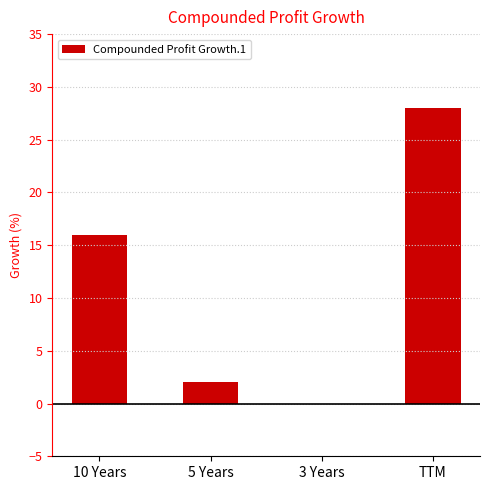

Is it true that the value at 10 Years is 8?

False